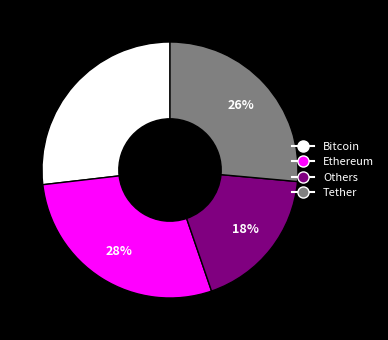

How many segments does this pie chart have?

4